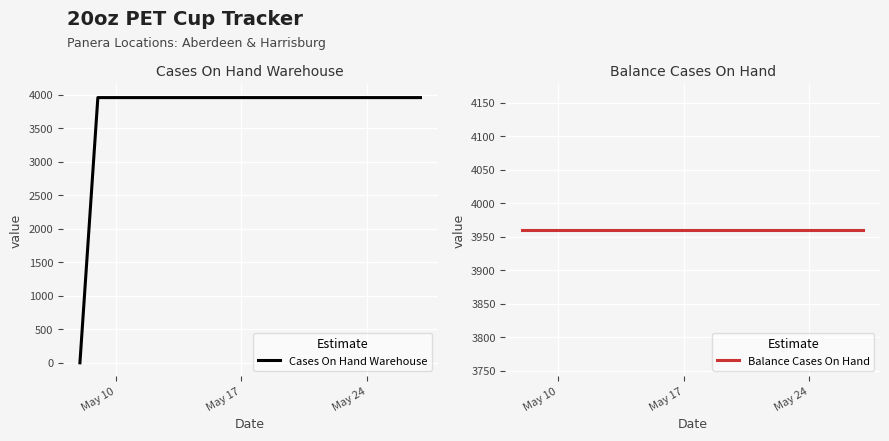

Rank the series by their average value, from highest to lowest.

Balance Cases On Hand, Cases On Hand Warehouse